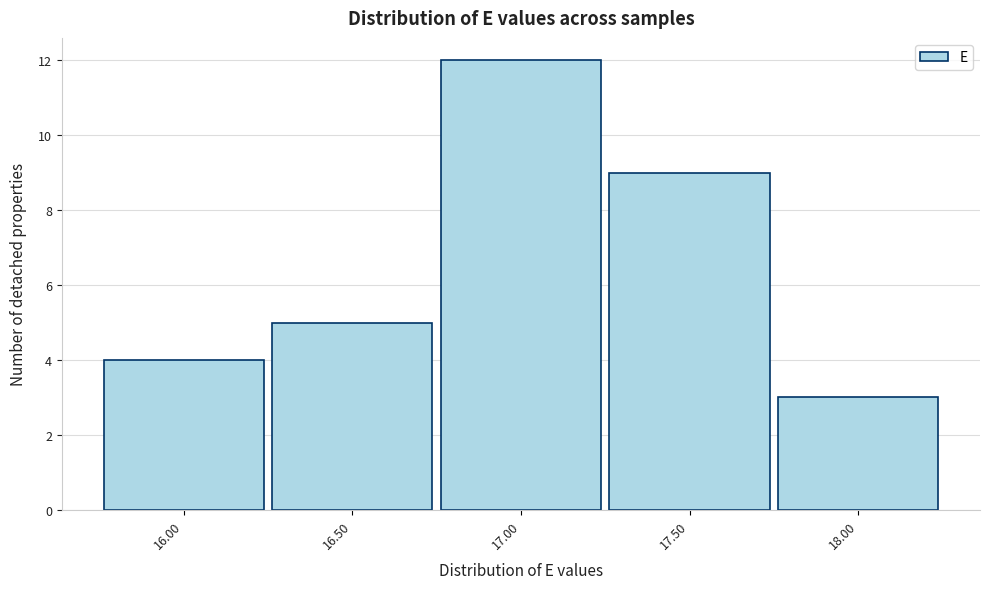

Reading left to right, extract all data points from this chart.

16.00=4	16.50=5	17.00=12	17.50=9	18.00=3